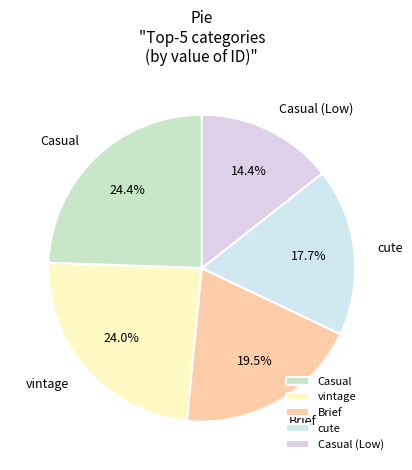

To the nearest percent, what is the combined percentage of Casual and cute?

42%